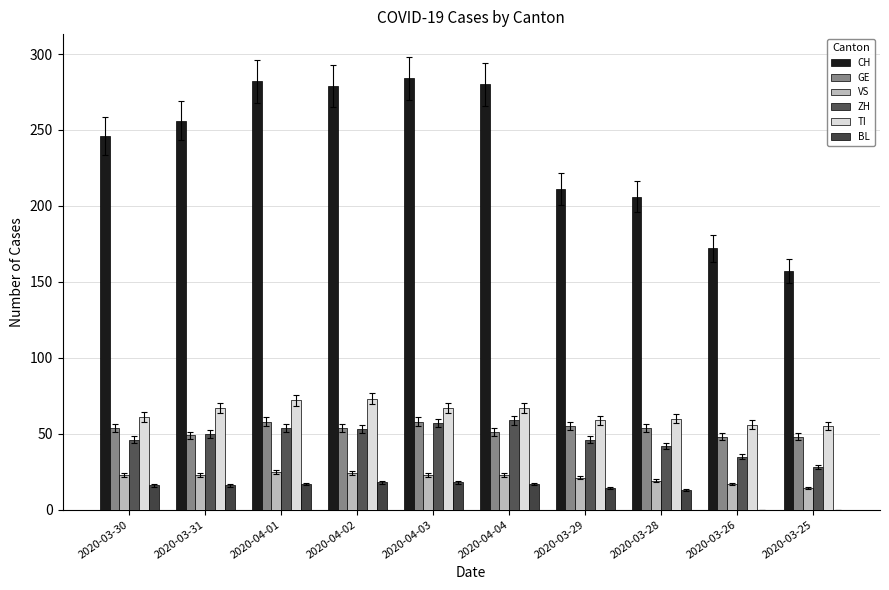

What is the spread (max minus min) of values at 2020-04-02?

261